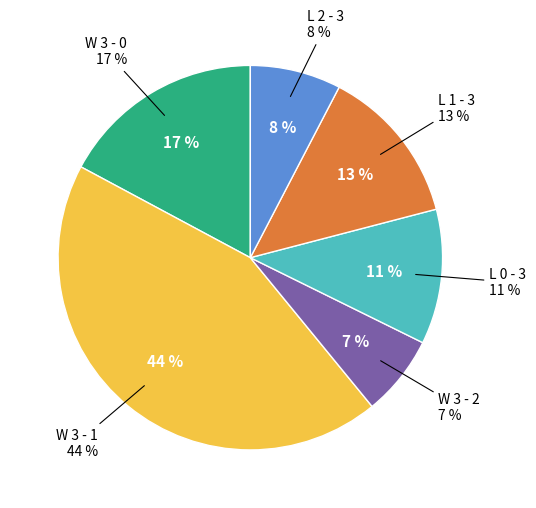

To the nearest percent, what is the difference between the W 3 - 2 and W 3 - 0 slice percentages?

10%